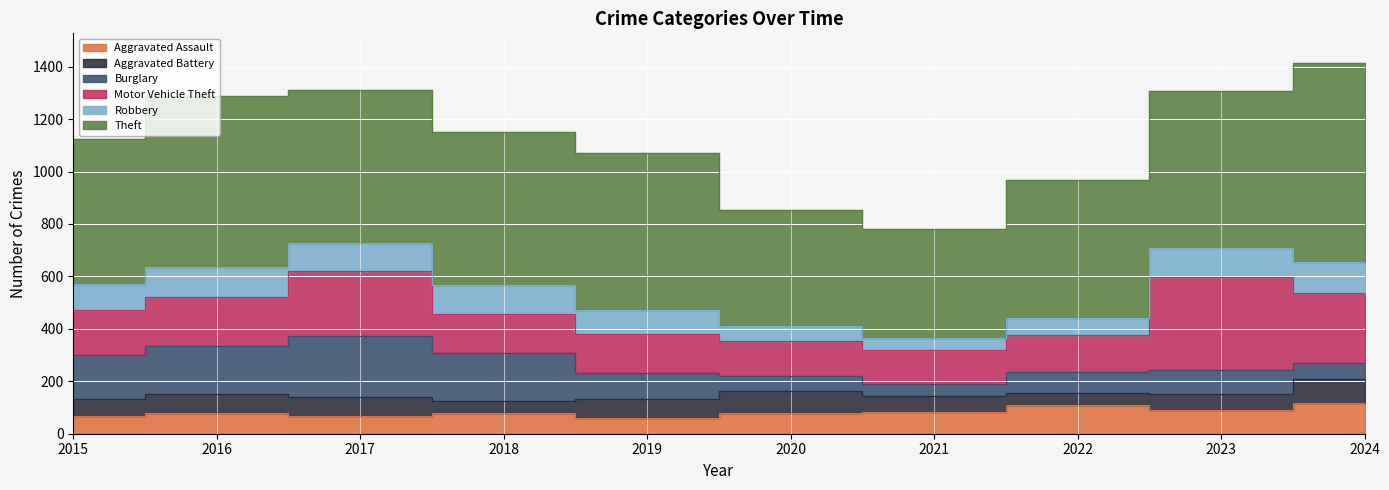

At which label does Motor Vehicle Theft first exceed 173?

2016